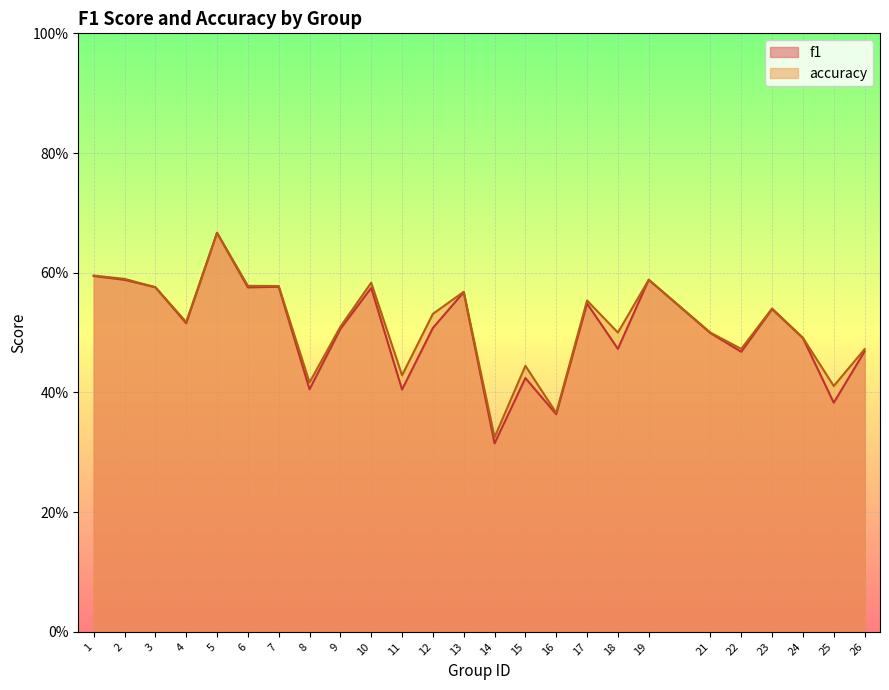

The accuracy series shows 0.6 at 13. True or false?

True